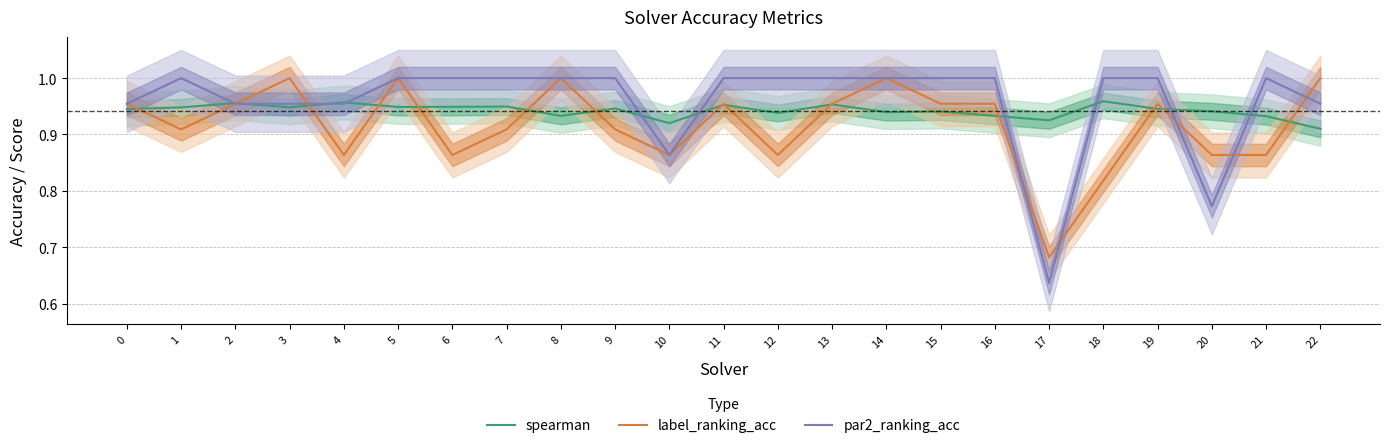

Which series changed the most between 15 and 21?

label_ranking_acc